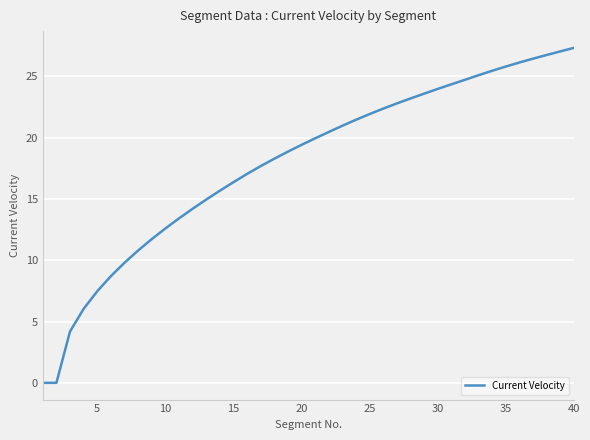

What is the maximum value shown in the chart?

27.3